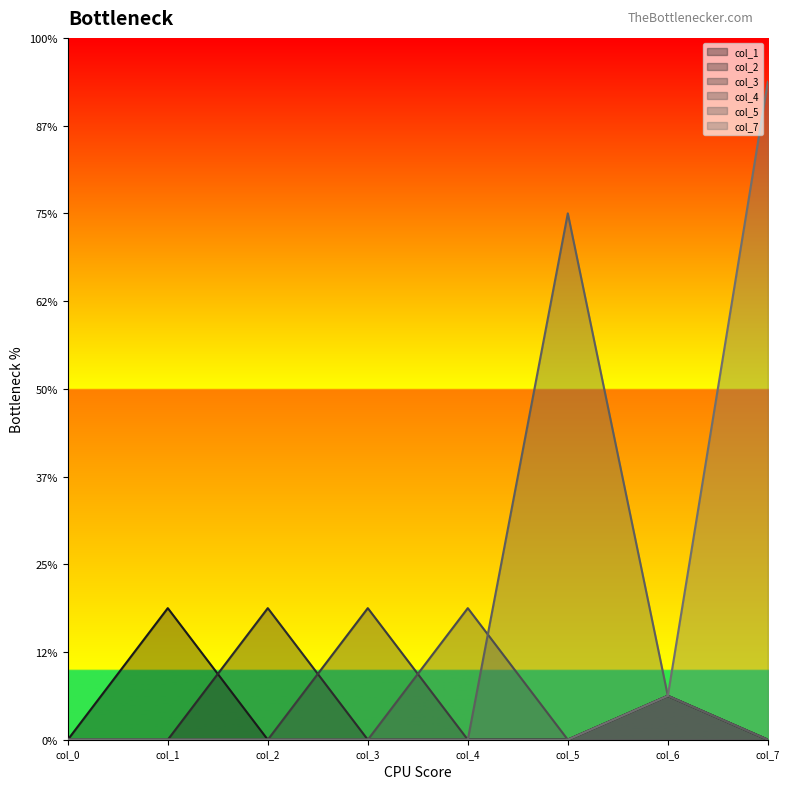

True or false: col_7 has more than 1 points higher than both neighbors.

False